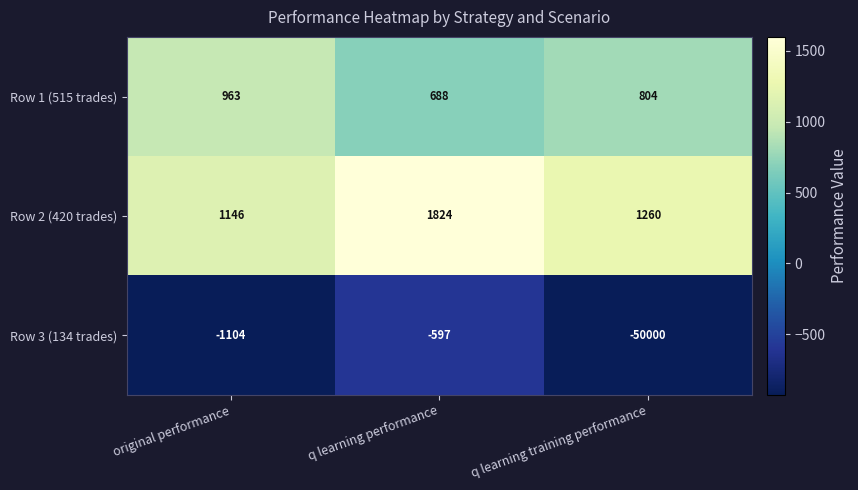

What is the difference between the maximum and minimum values in the Row 3 (134 trades) series?

49403